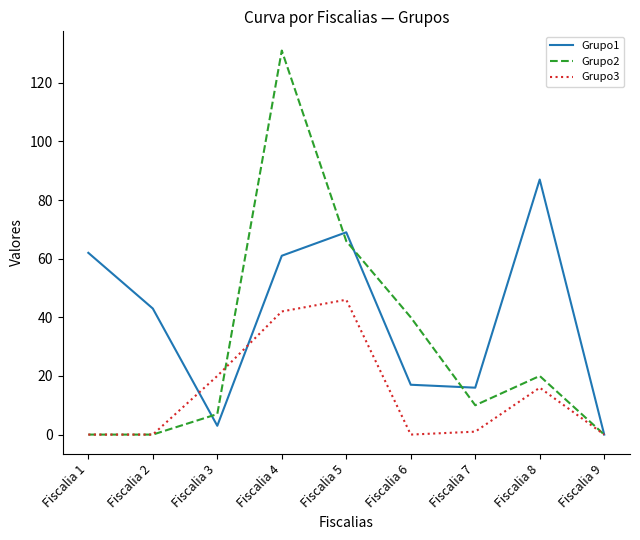

What is the difference between the maximum and second lowest values in the Grupo1 series?

84